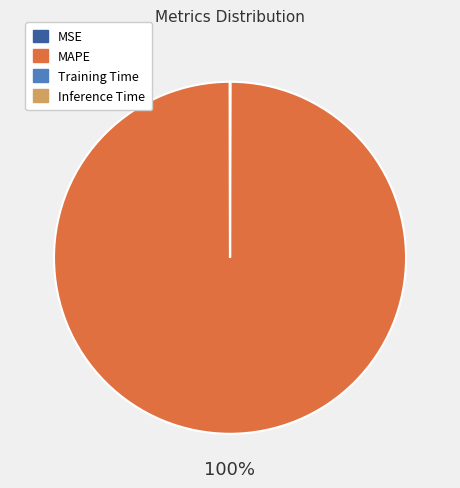

Which category has the biggest portion of the pie?

MAPE